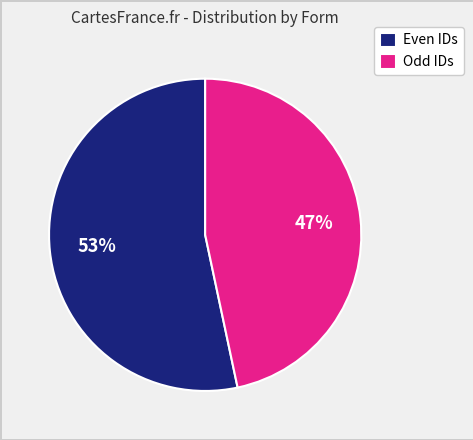

Combined, do Odd IDs and Even IDs account for over 50%?

Yes